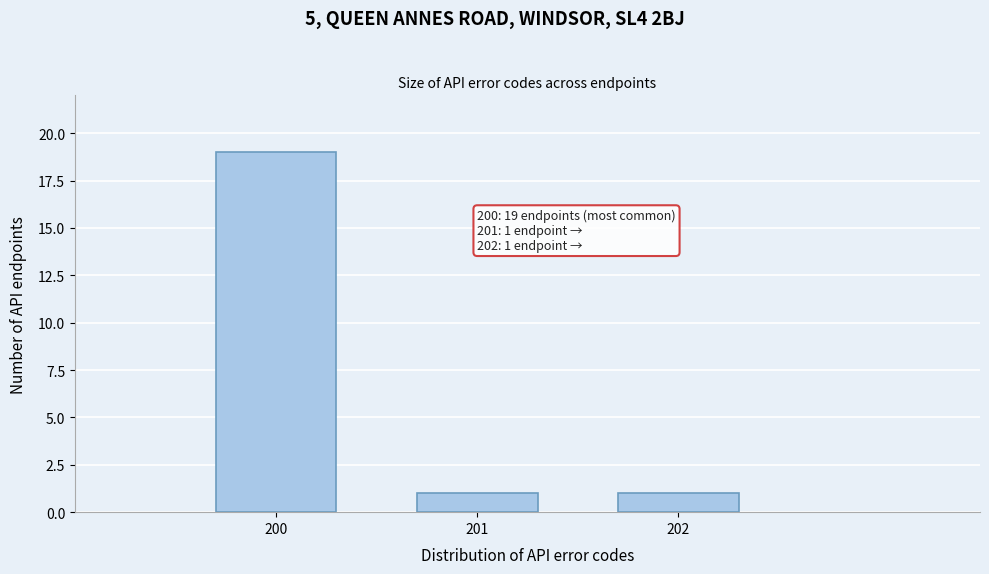

Reading left to right, transcribe all the data shown in this chart.

200=19	201=1	202=1